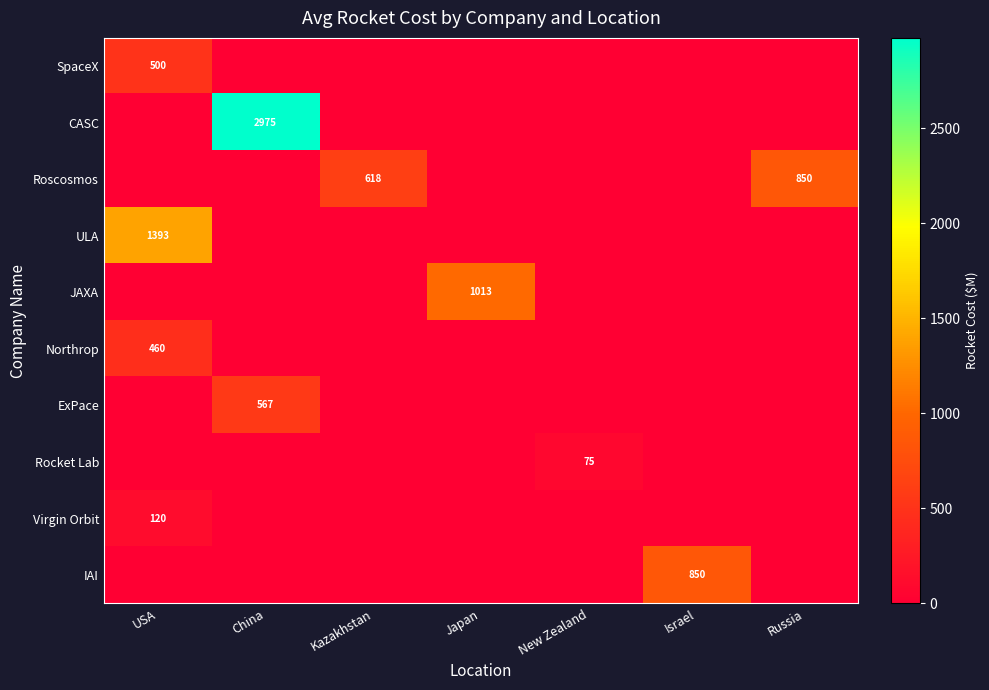

Which series has the largest total across all categories?

CASC